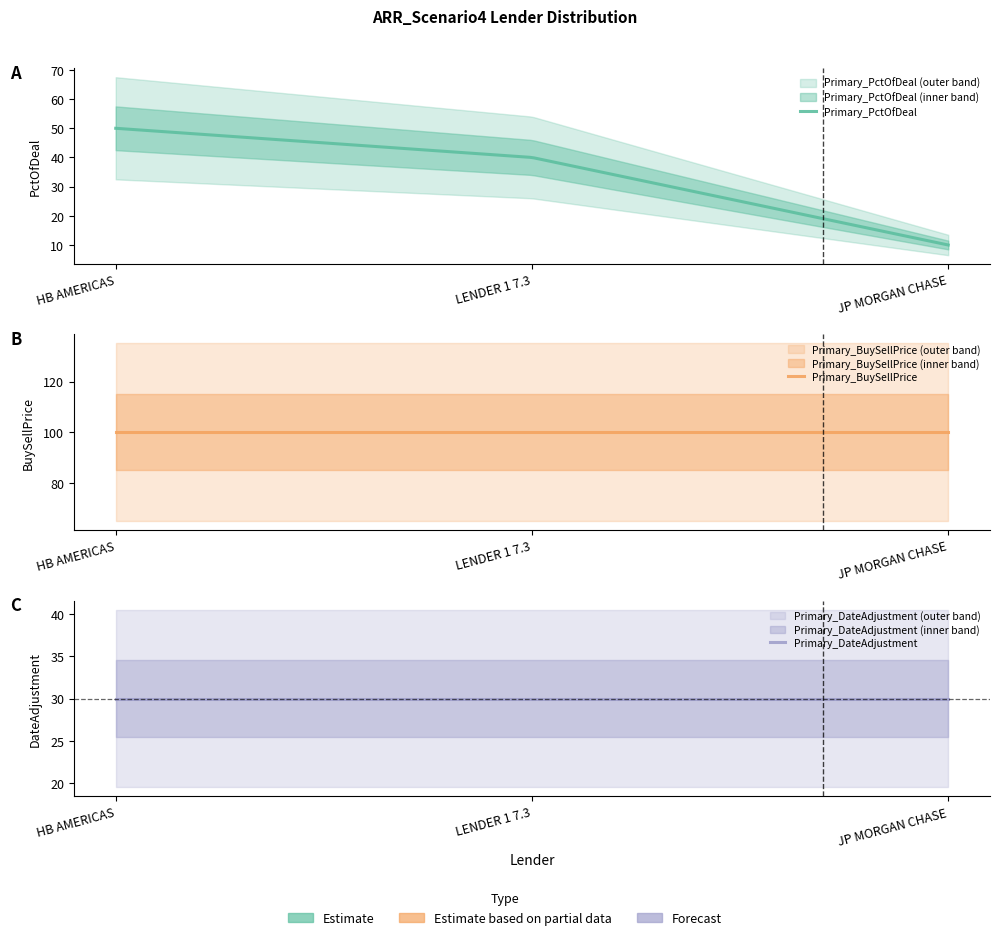

Rank the series by their maximum value, from lowest to highest.

Primary_DateAdjustment, Primary_PctOfDeal, Primary_BuySellPrice